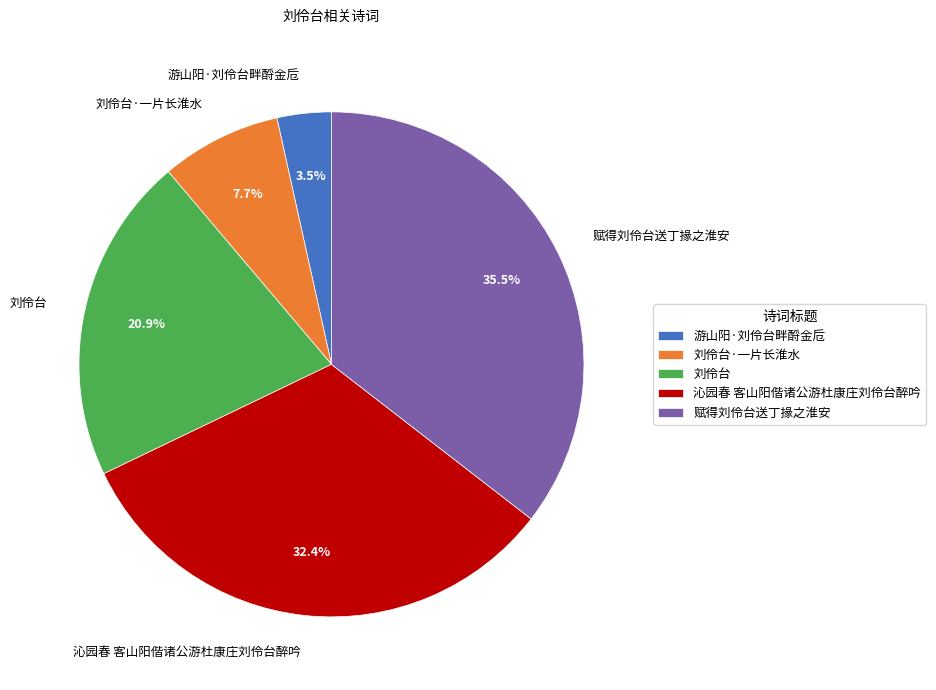

Combined, what portion of the pie is 赋得刘伶台送丁掾之淮安 and 刘伶台?

56.4%